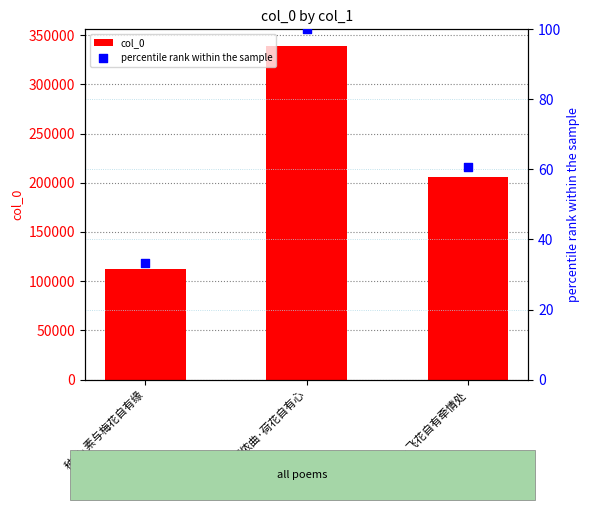

Which series contains the lowest Y value?

percentile rank within the sample